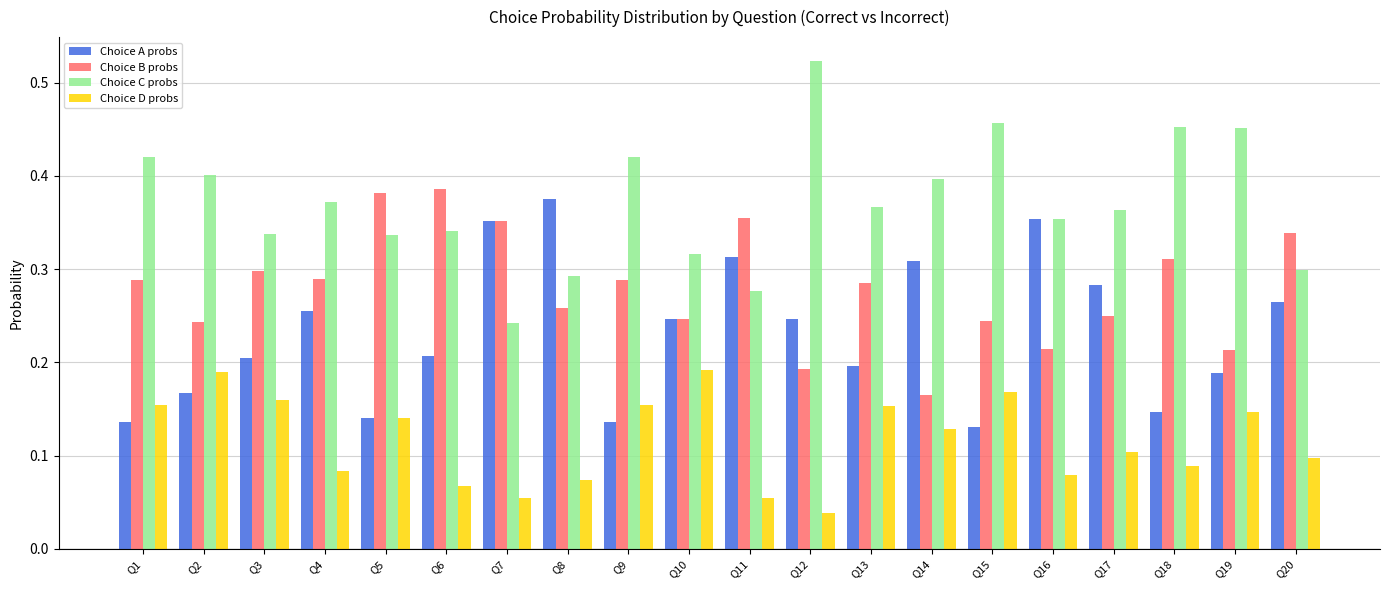

List the series in order of their peak value, highest first.

Choice C probs, Choice B probs, Choice A probs, Choice D probs